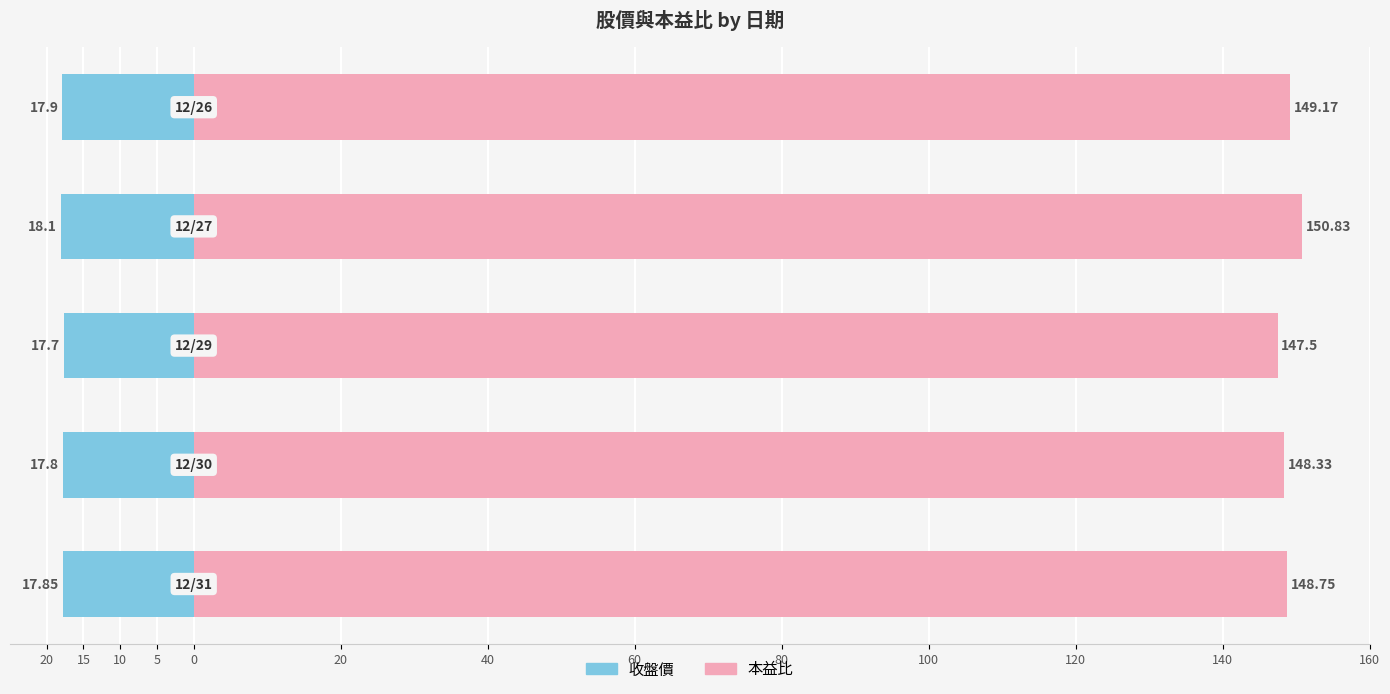

What is the value of the 本益比 bar at the 5th from the left?

149.2